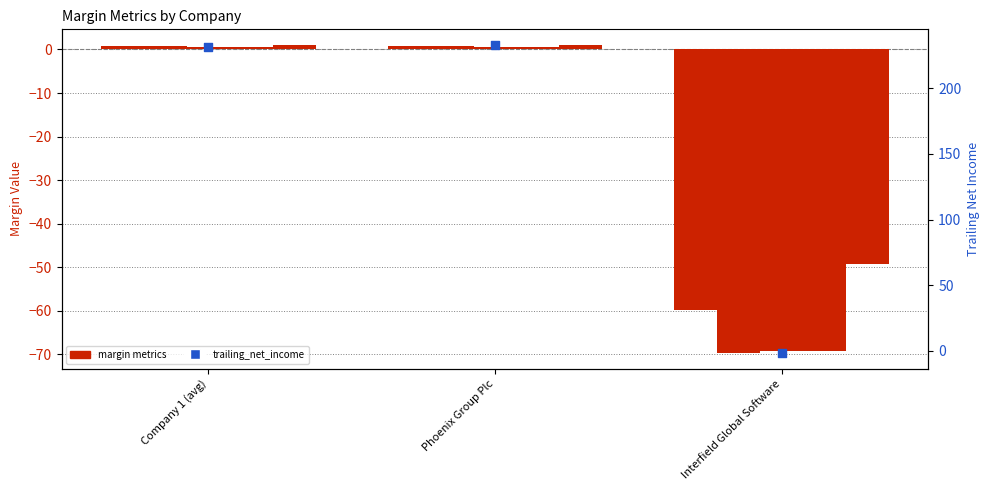

Which series contains the highest Y value?

trailing_net_income